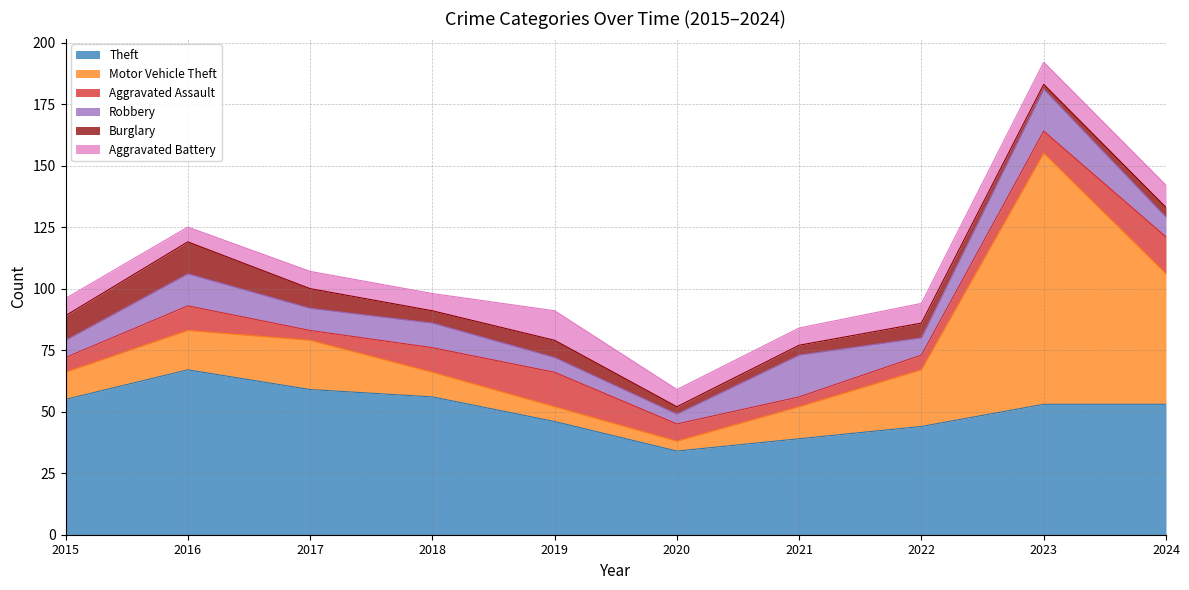

How many values in the Motor Vehicle Theft series are below 16?

5